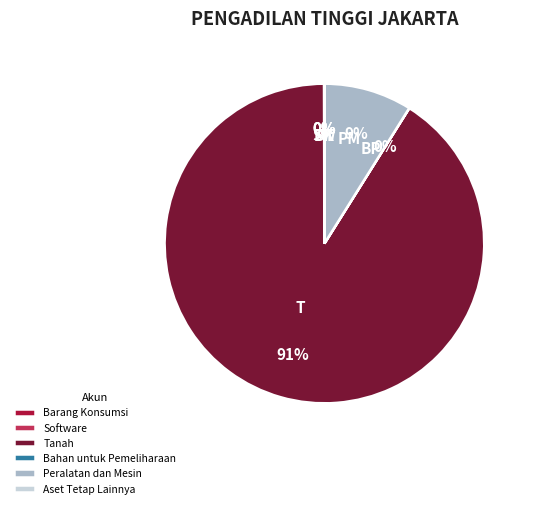

Which slice is the largest?

Tanah